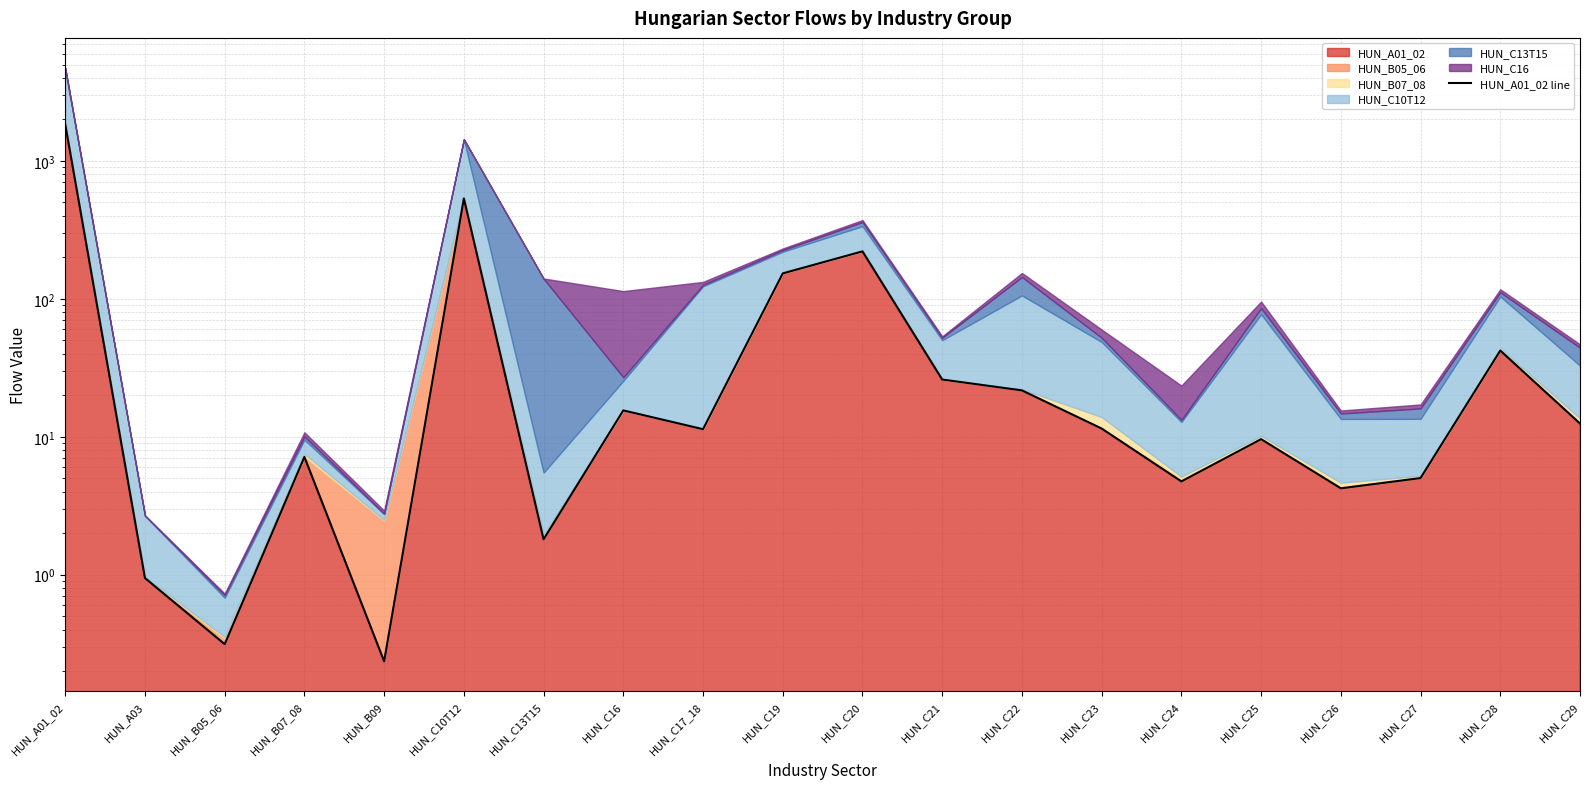

What is the difference between the values at HUN_C17_18 and HUN_A01_02?

1831.5